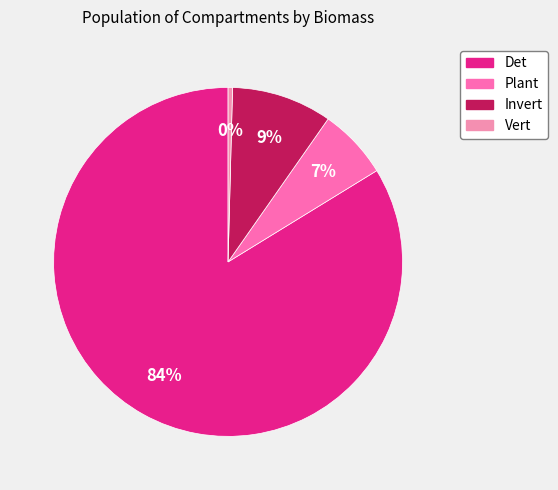

True or false: Vert accounts for 13% of the total.

False